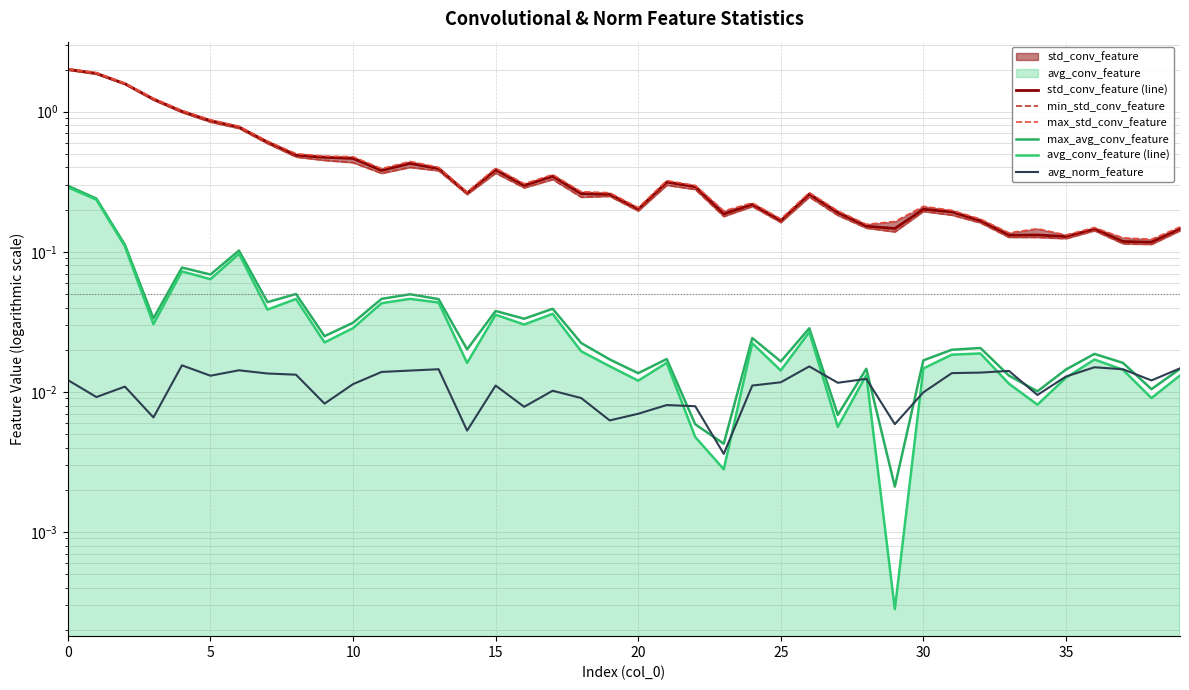

Does the chart have visible grid lines?

Yes